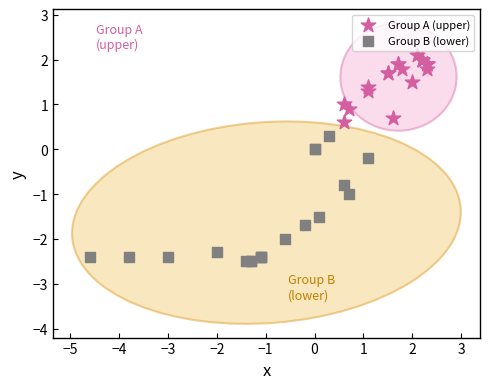

Which series has the widest spread of Y values?

Group B (lower)